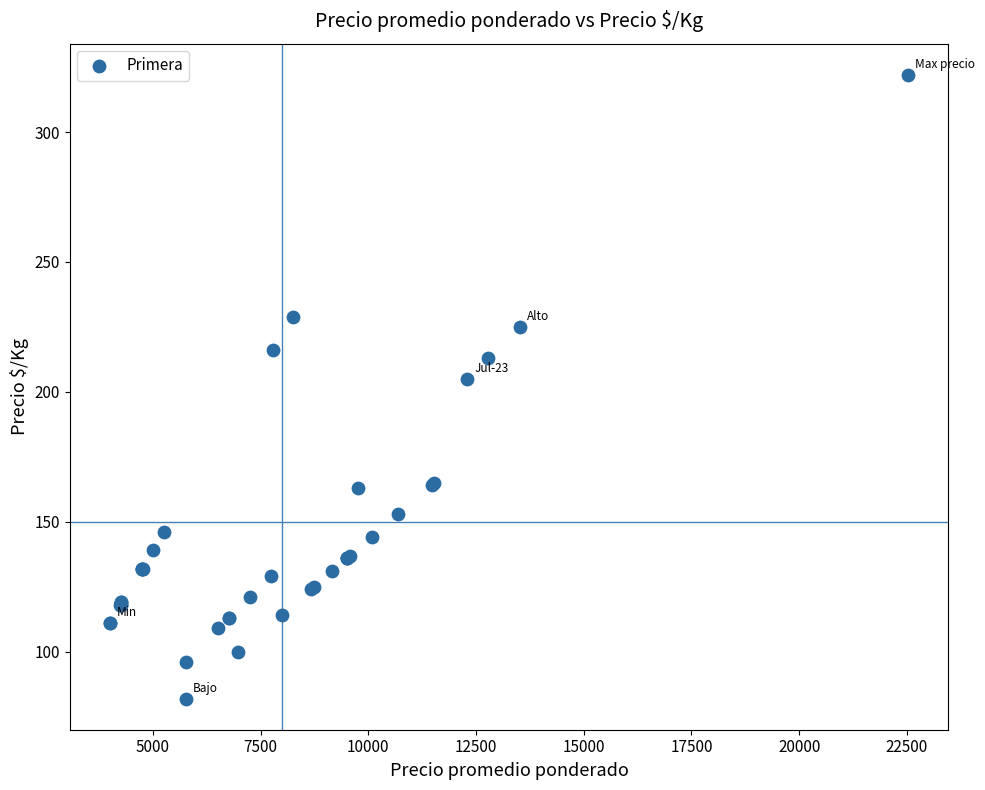

What Y value in the scatter plot is closest to 202?

205